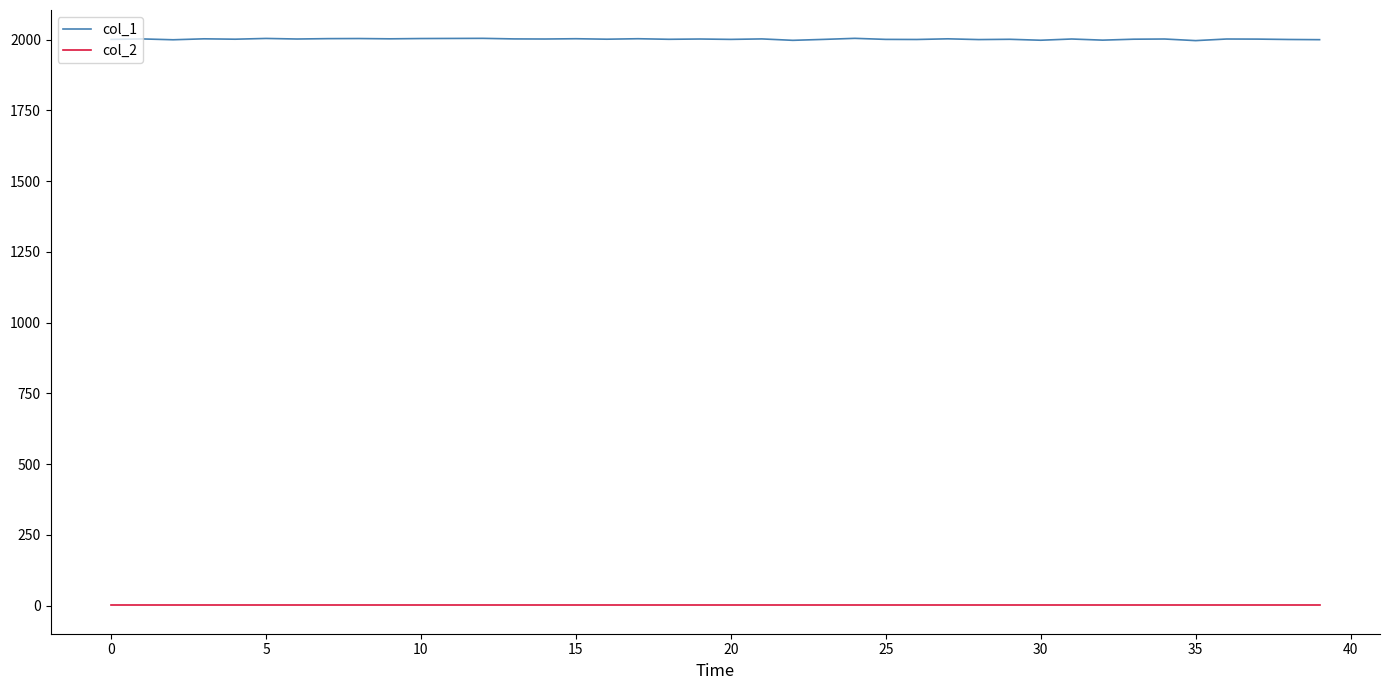

List the series in order of their overall mean, lowest first.

col_2, col_1